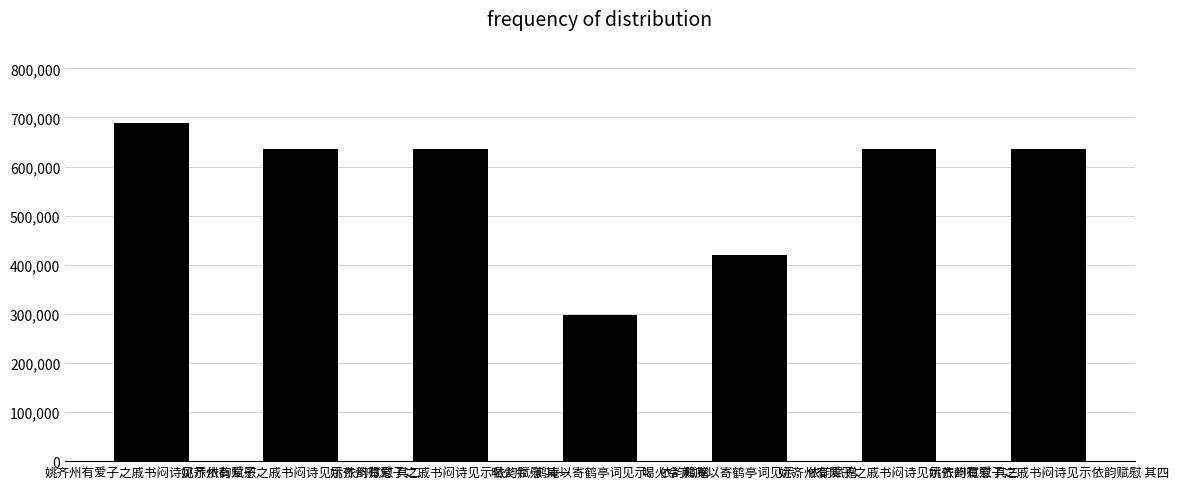

What is the difference between the maximum and minimum values?

391244